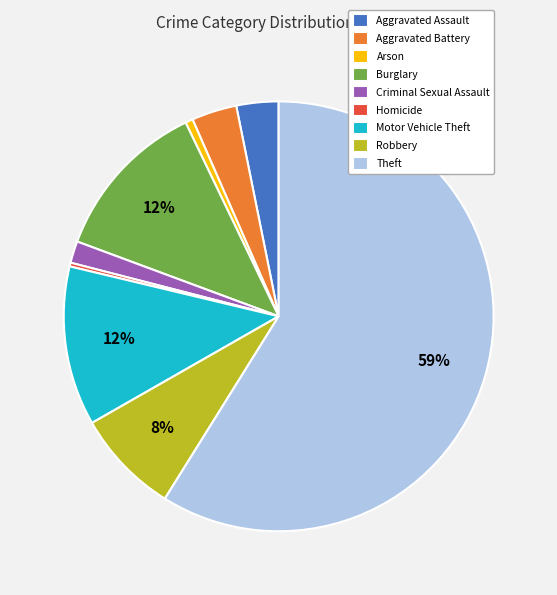

Is it true that Aggravated Assault is 3% of the pie?

True